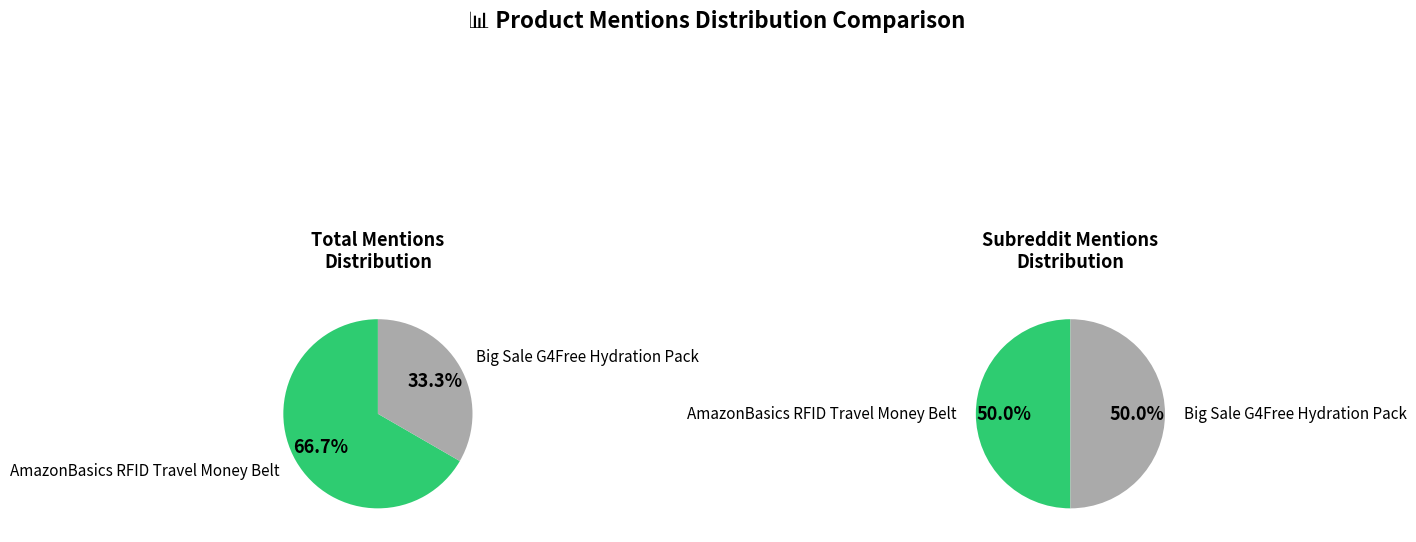

What is the largest slice in the pie chart?

AmazonBasics RFID Travel Money Belt